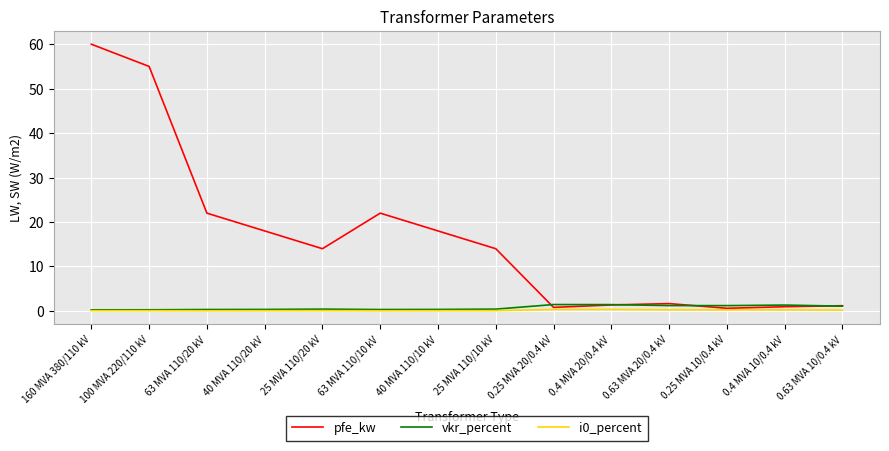

Between 25 MVA 110/20 kV and 0.63 MVA 10/0.4 kV, which series saw the biggest shift?

pfe_kw